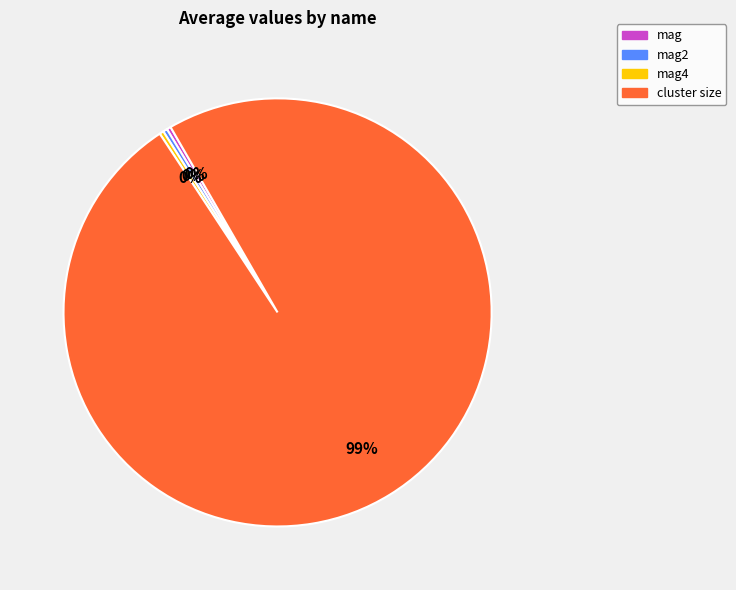

Is there a majority slice in this chart?

Yes